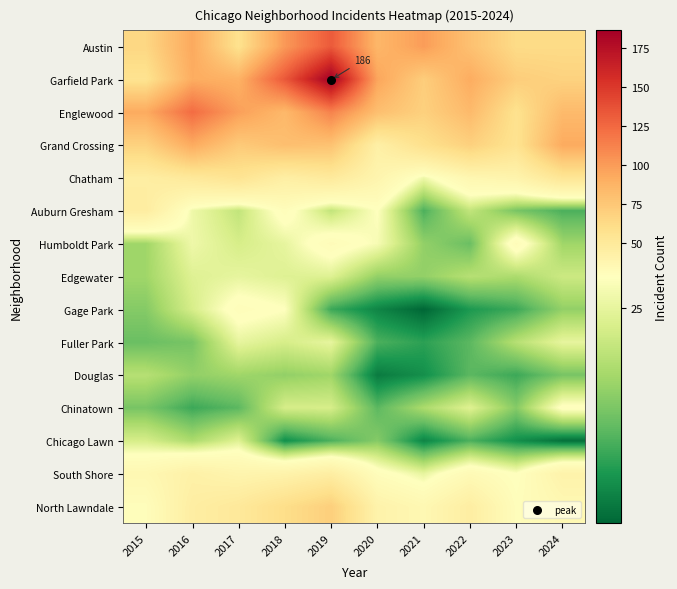

What is the sum of all Garfield Park values?

950